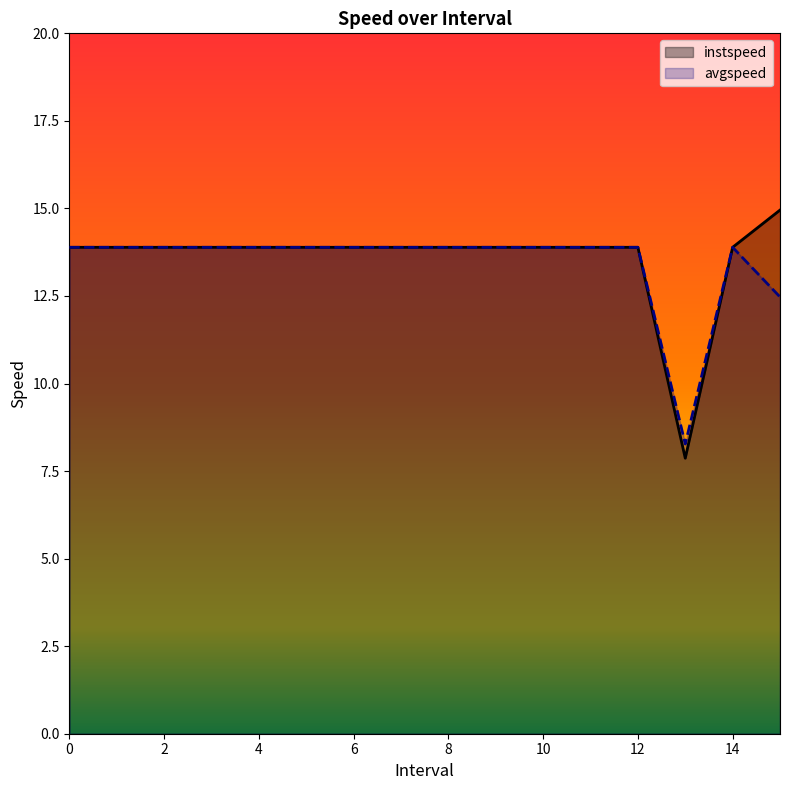

How many values in the instspeed series exceed 13?

15